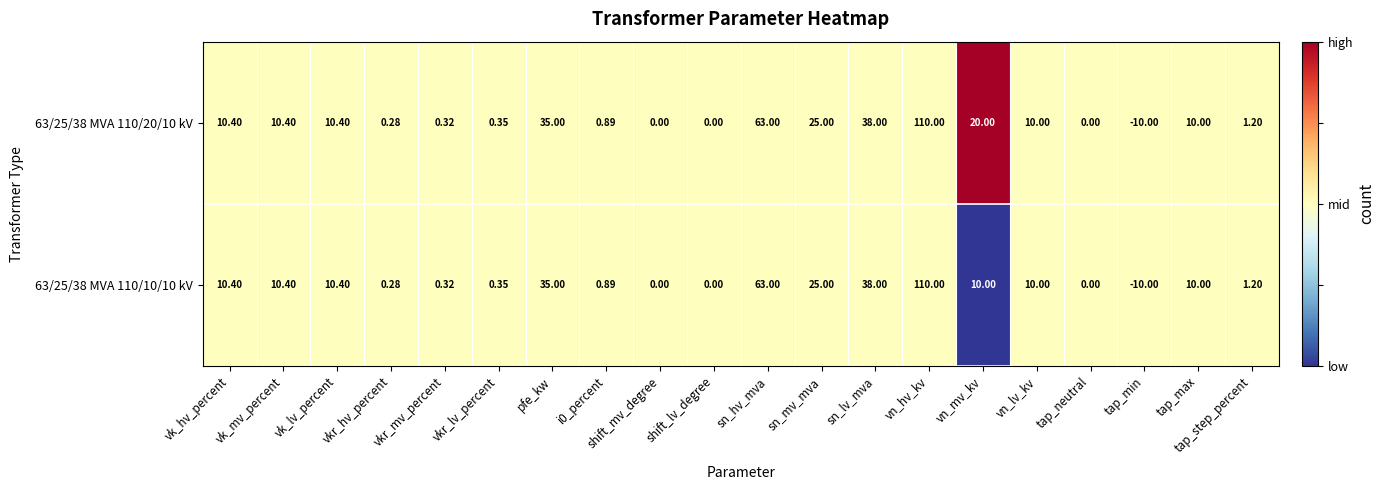

At which category is the sum across all series the highest?

vn_hv_kv